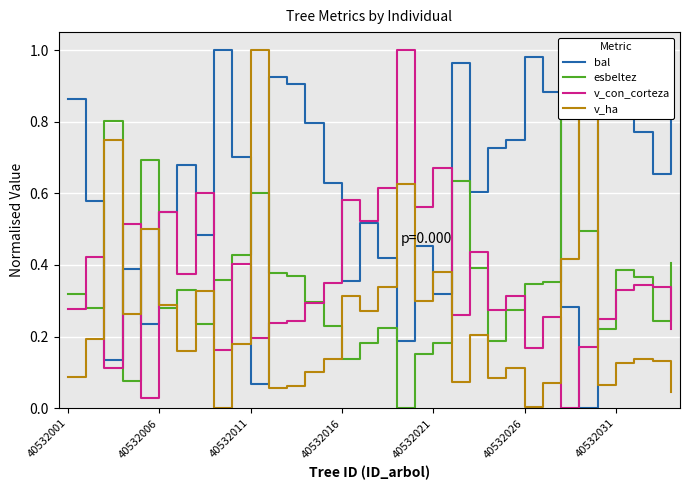

At which category is the sum across all series the highest?

21